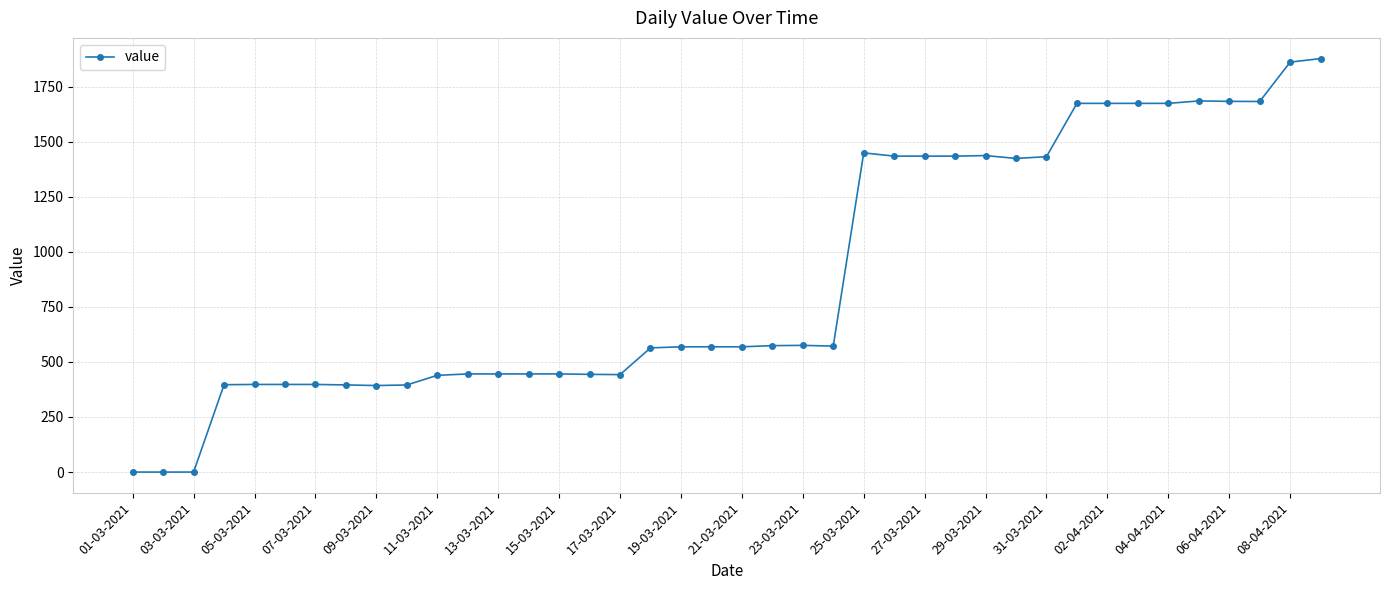

What is the greatest value displayed?

1876.9